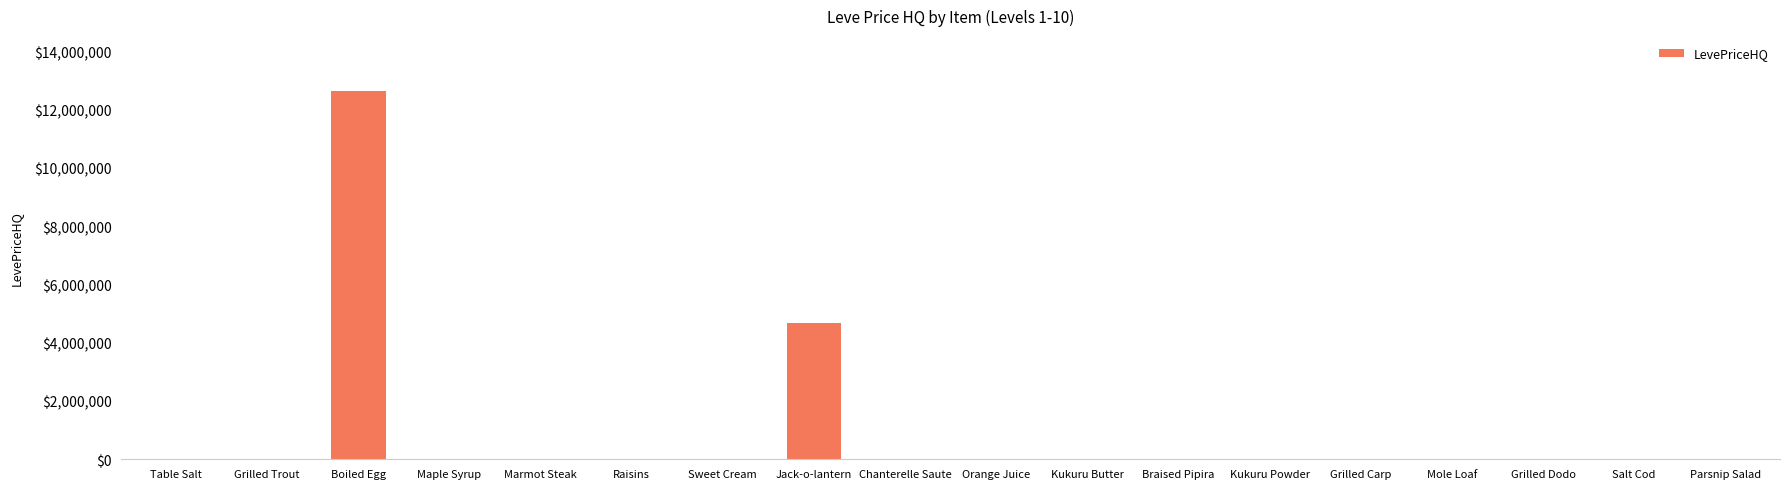

Which label corresponds to the largest value in the chart?

Boiled Egg